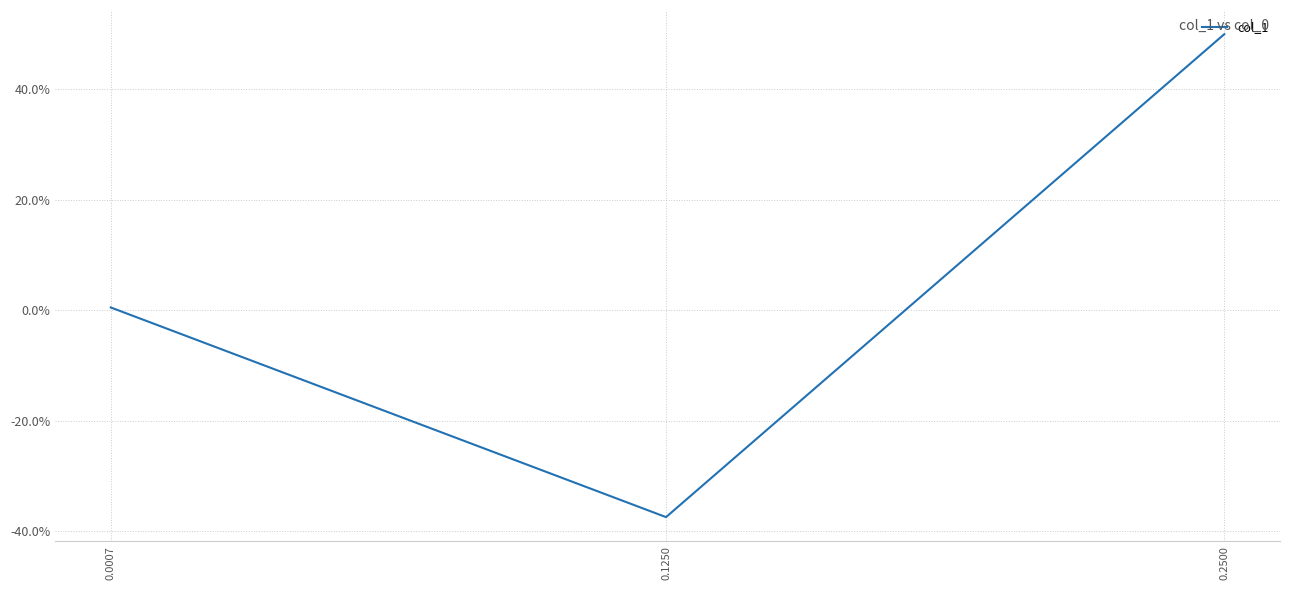

Is it true that the value at 0.2500 is 0.5?

True